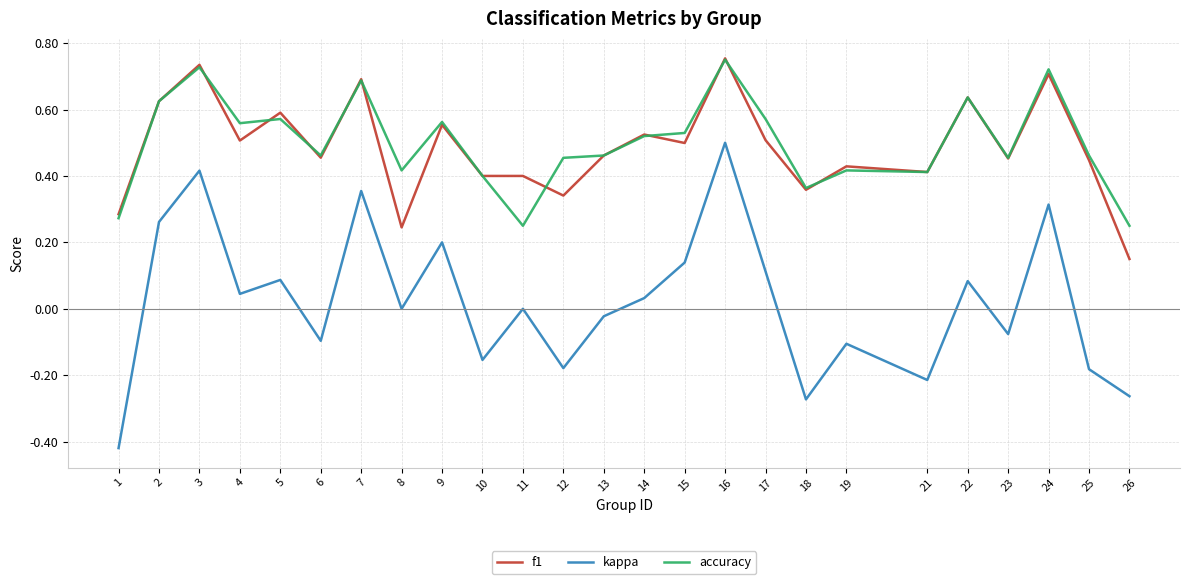

Which category has the lowest value in the f1 series?

26